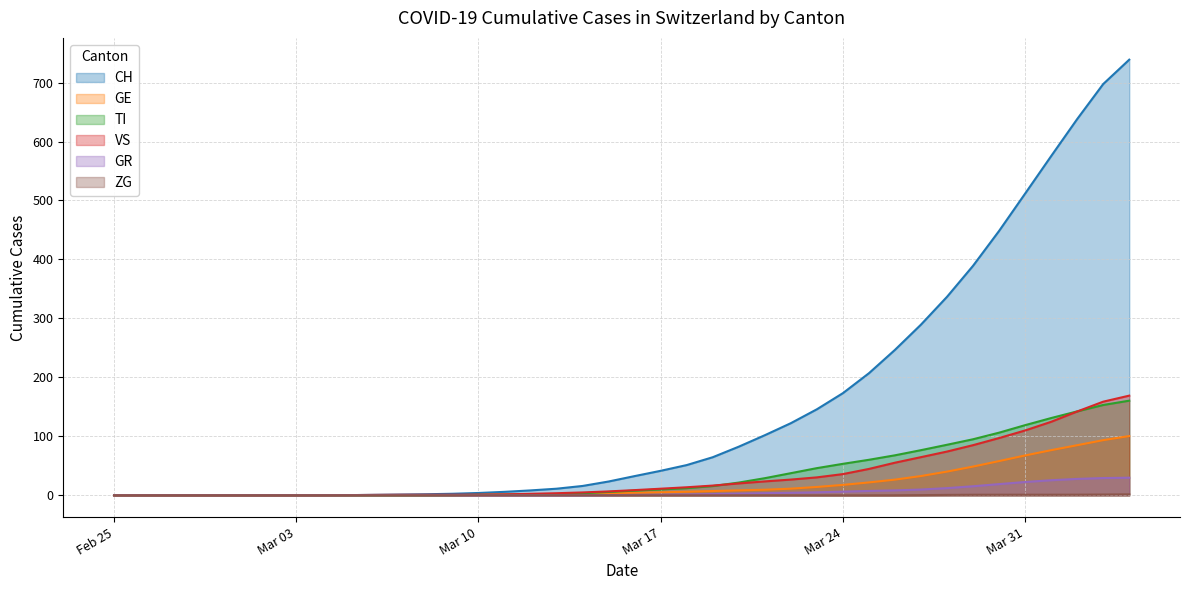

Which series has the largest total across all categories?

CH